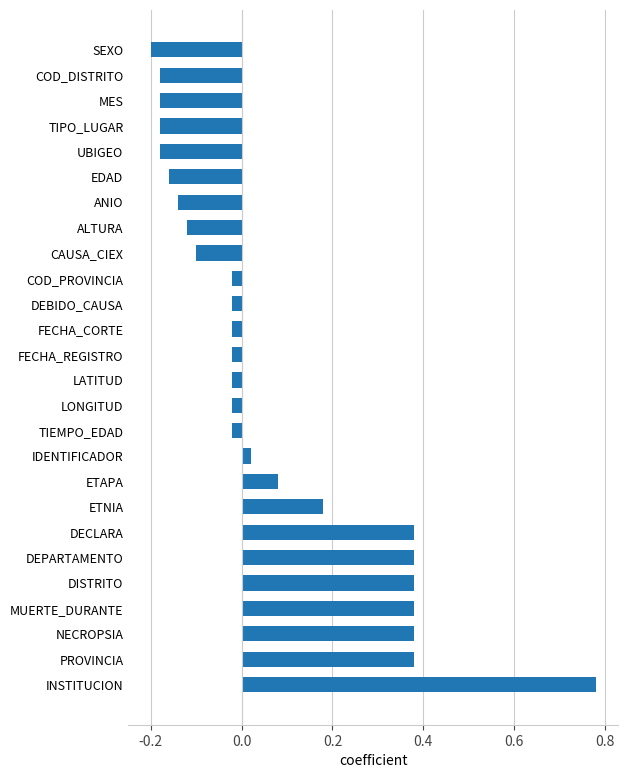

How many series are shown in this chart?

1